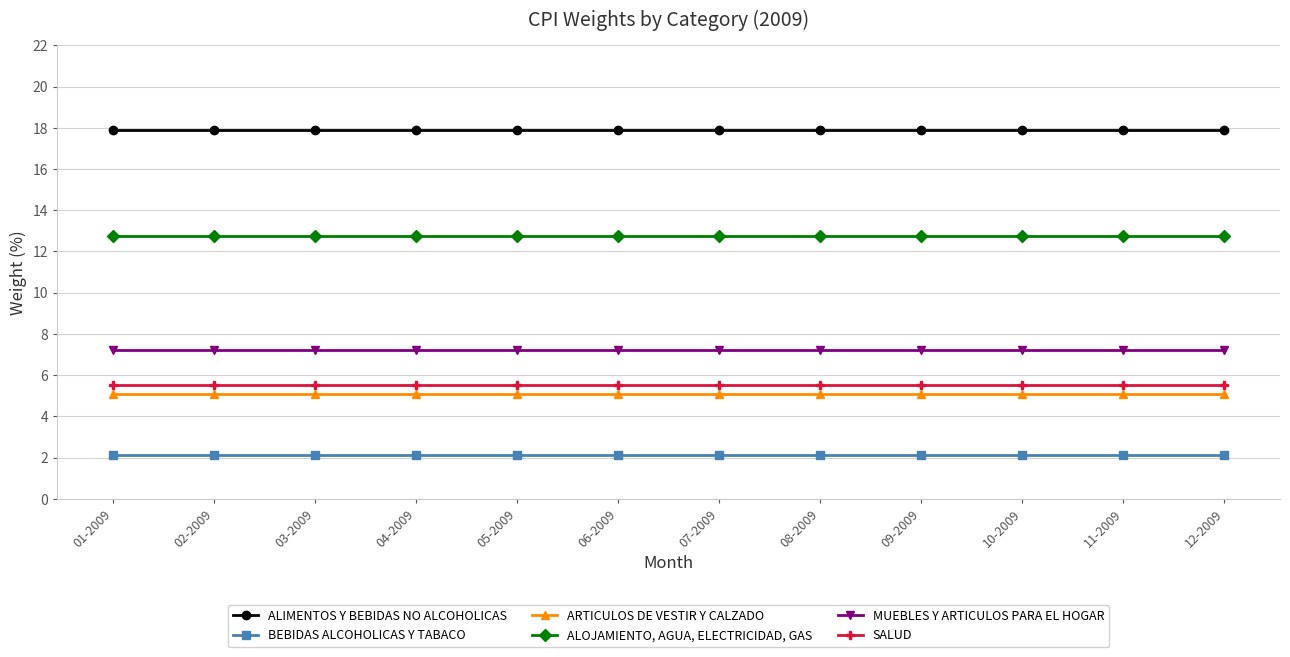

True or false: BEBIDAS ALCOHOLICAS Y TABACO and MUEBLES Y ARTICULOS PARA EL HOGAR cross at least once.

False